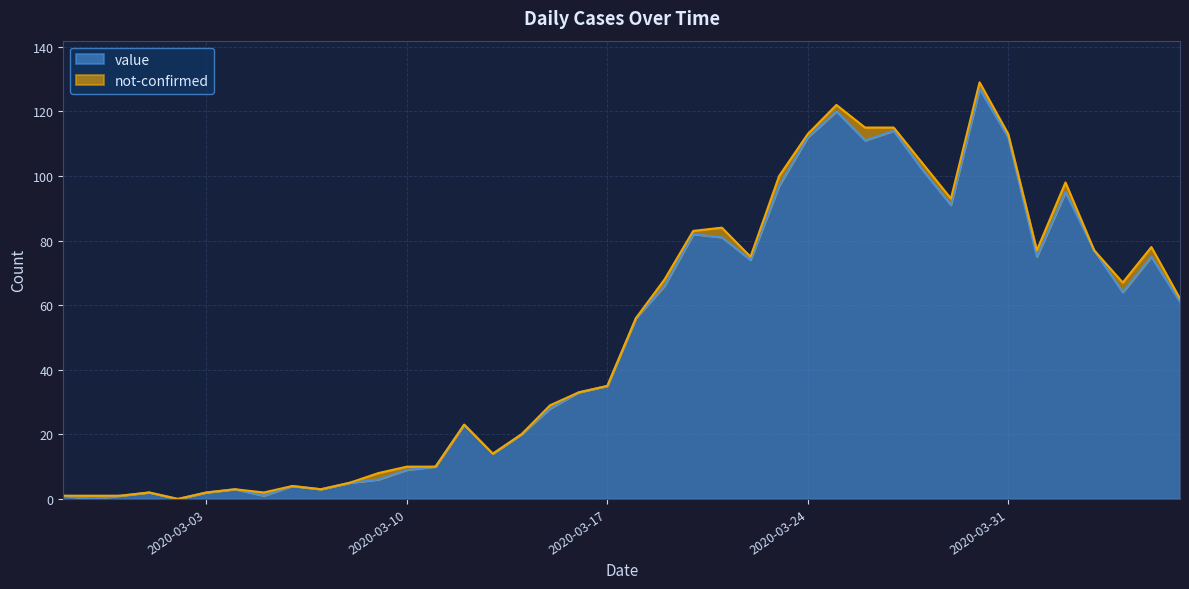

The value at 2020-03-26 is 66. True or false?

False